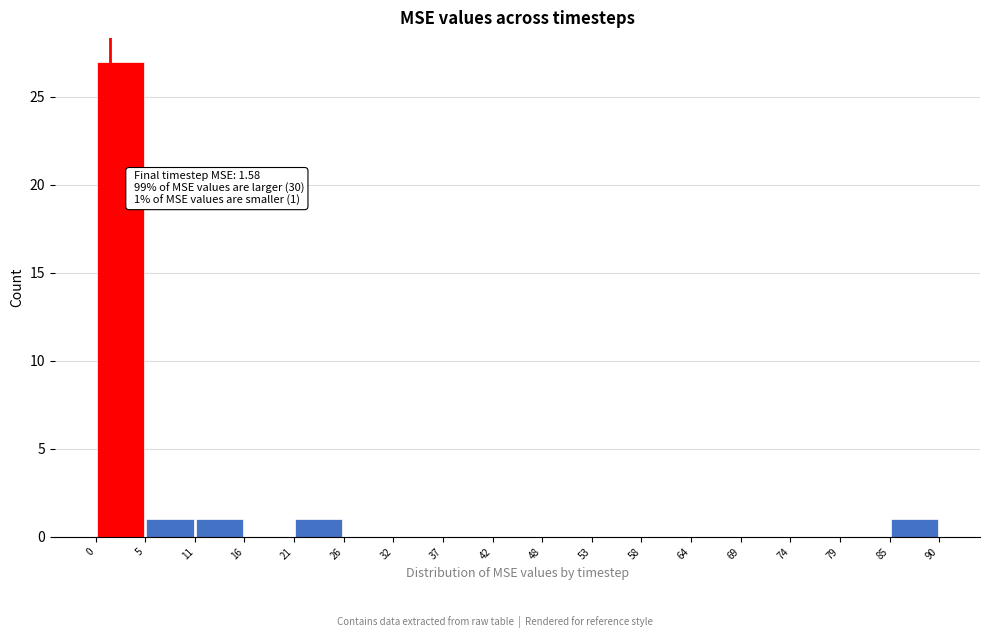

Which range on the x-axis has the tallest bar?

0 to 5